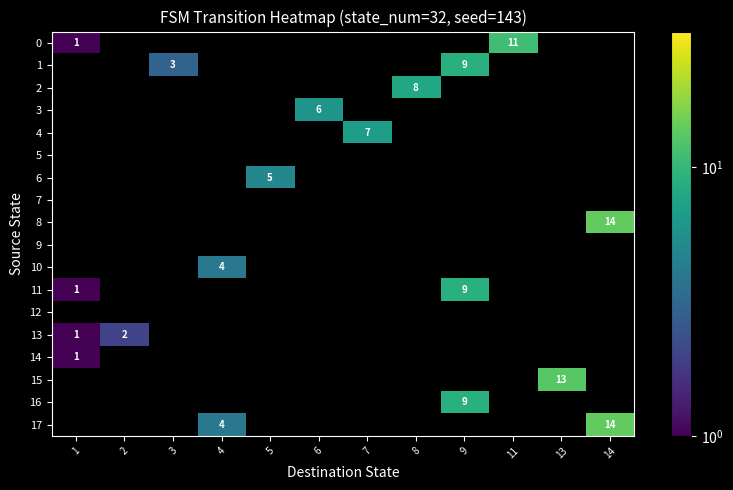

The 17 series shows 2 at 4. True or false?

False